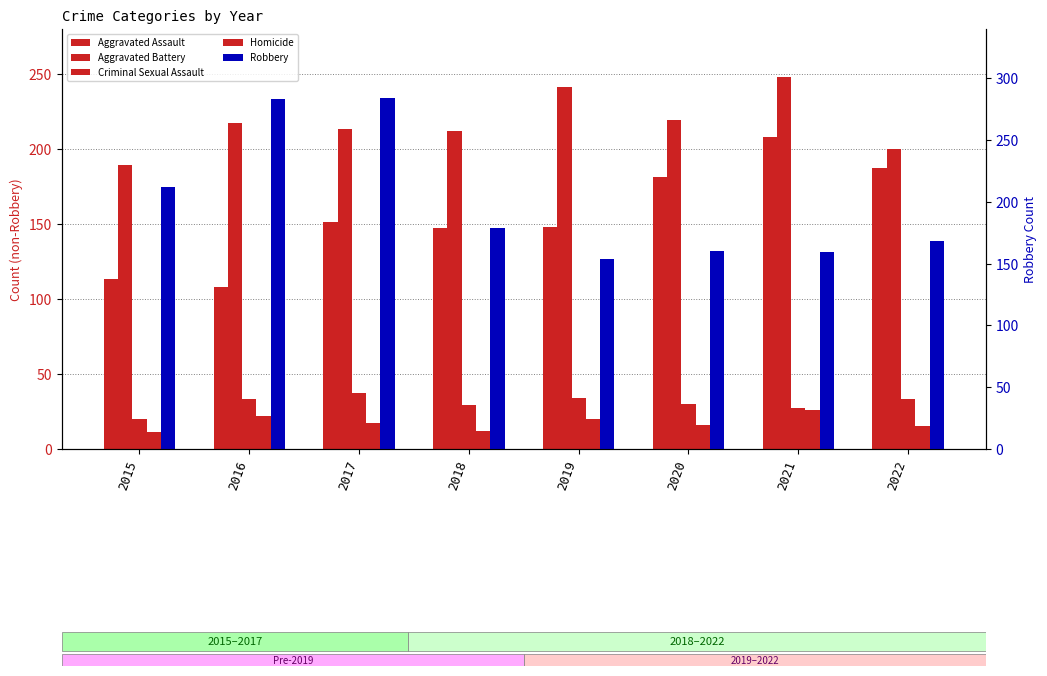

What is the sum of all Aggravated Assault values?

1243